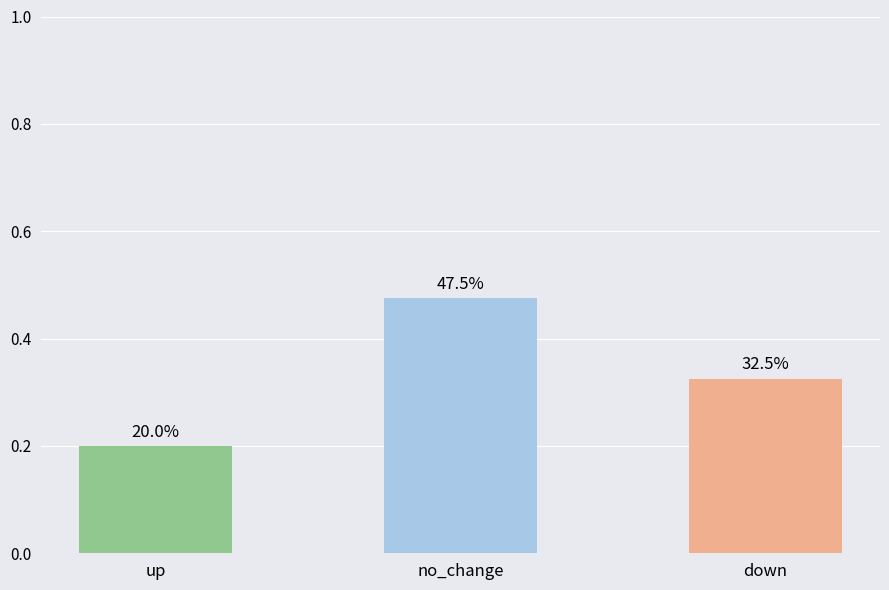

Which label corresponds to the smallest value in the chart?

up